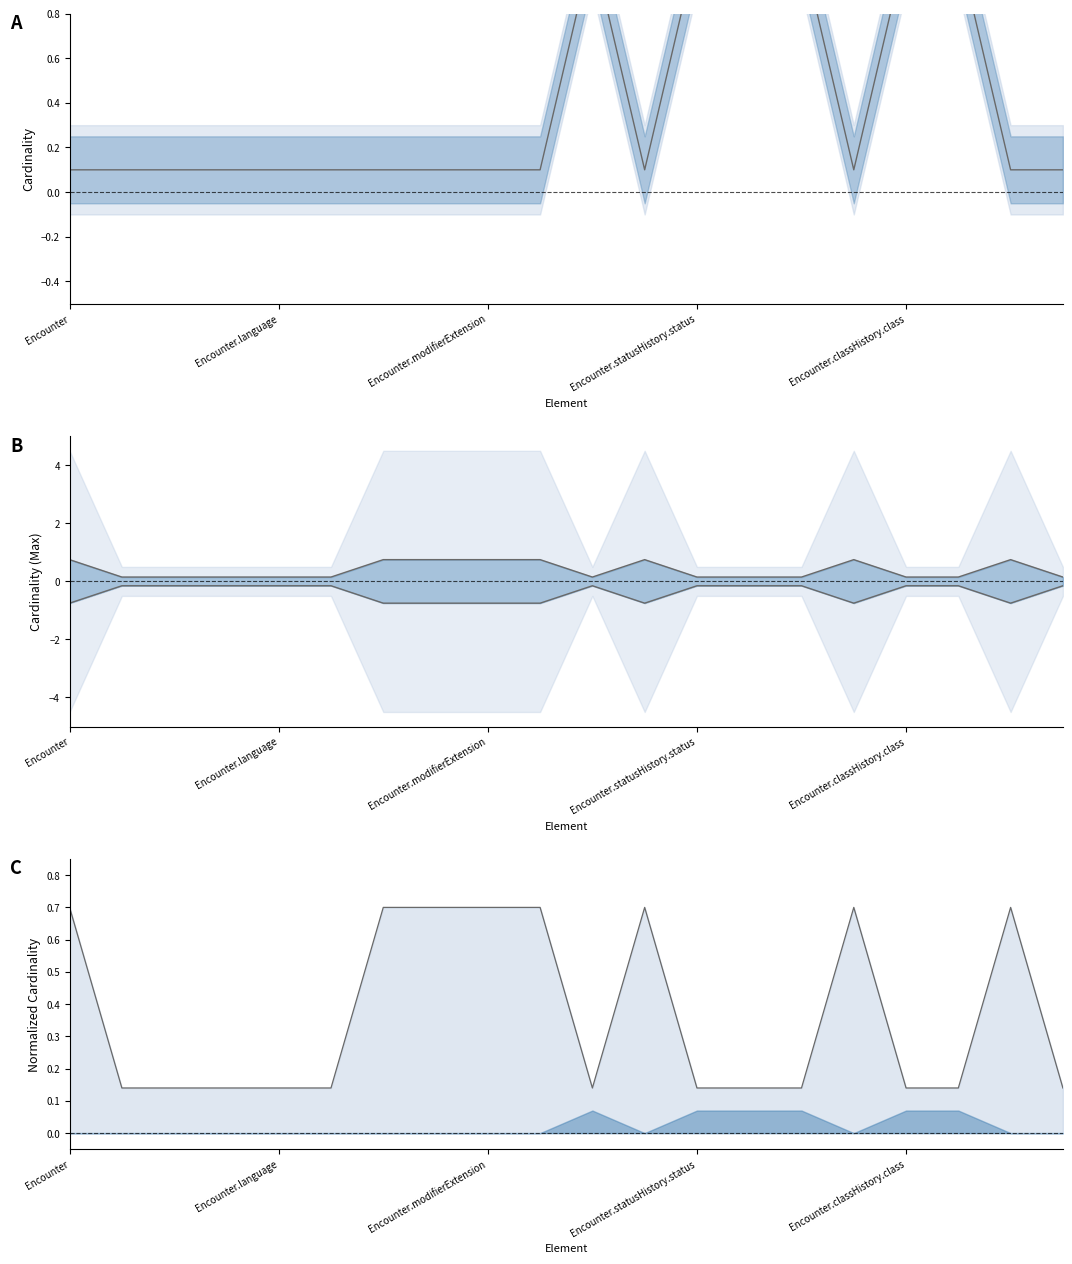

True or false: Max line and Lower mid cross at least once.

False